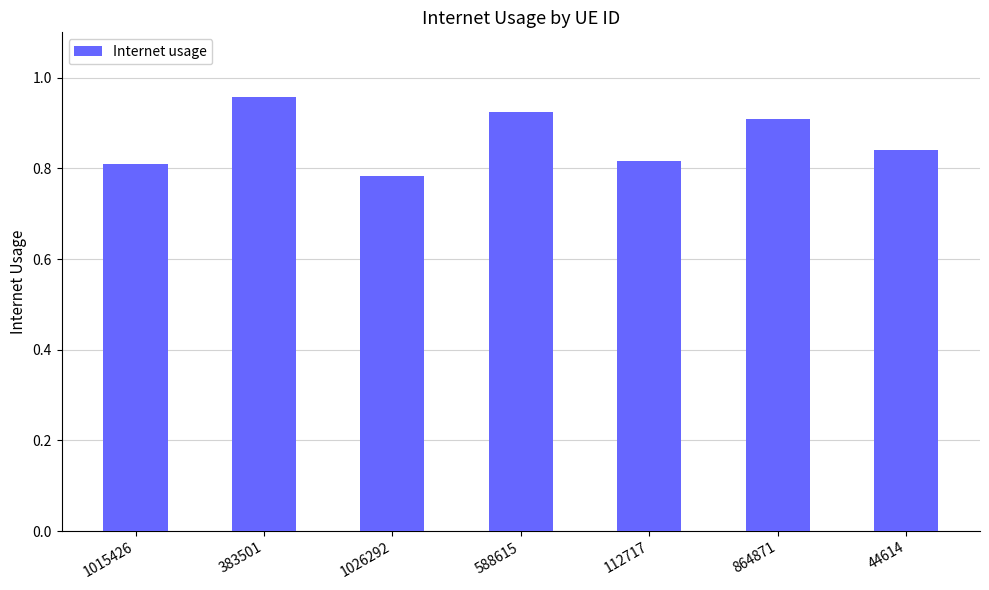

Where is the data nearest to the value 0?

1026292